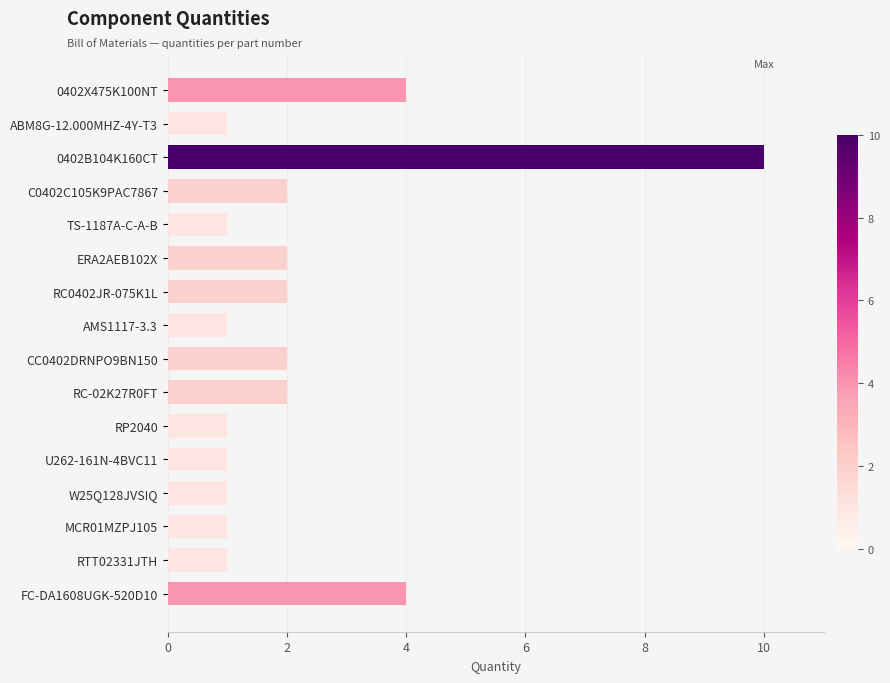

What position from the top is 0402B104K160CT?

3